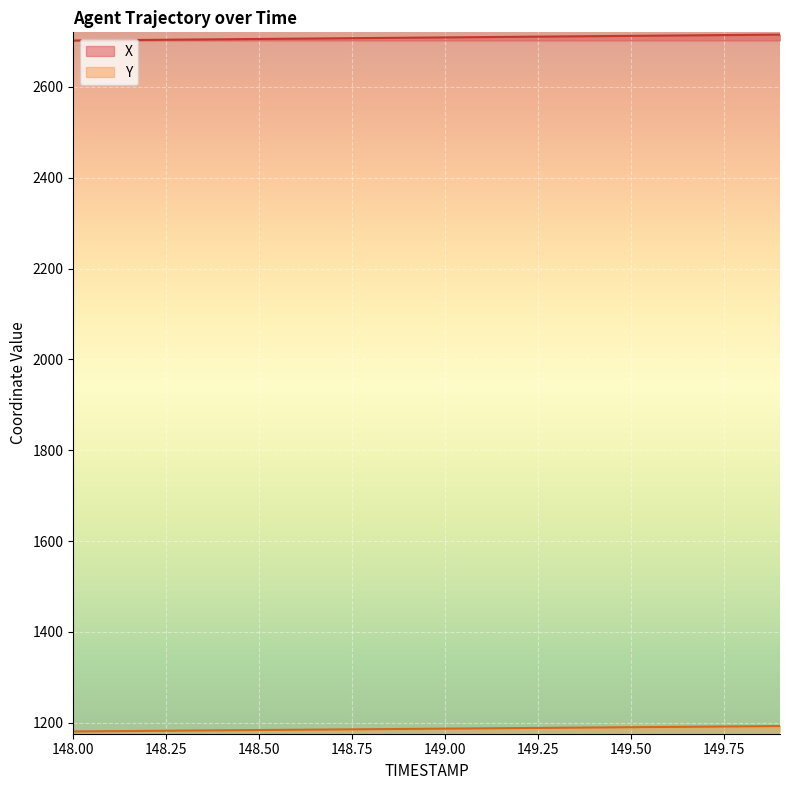

Rank the series by their average value, from highest to lowest.

X, Y